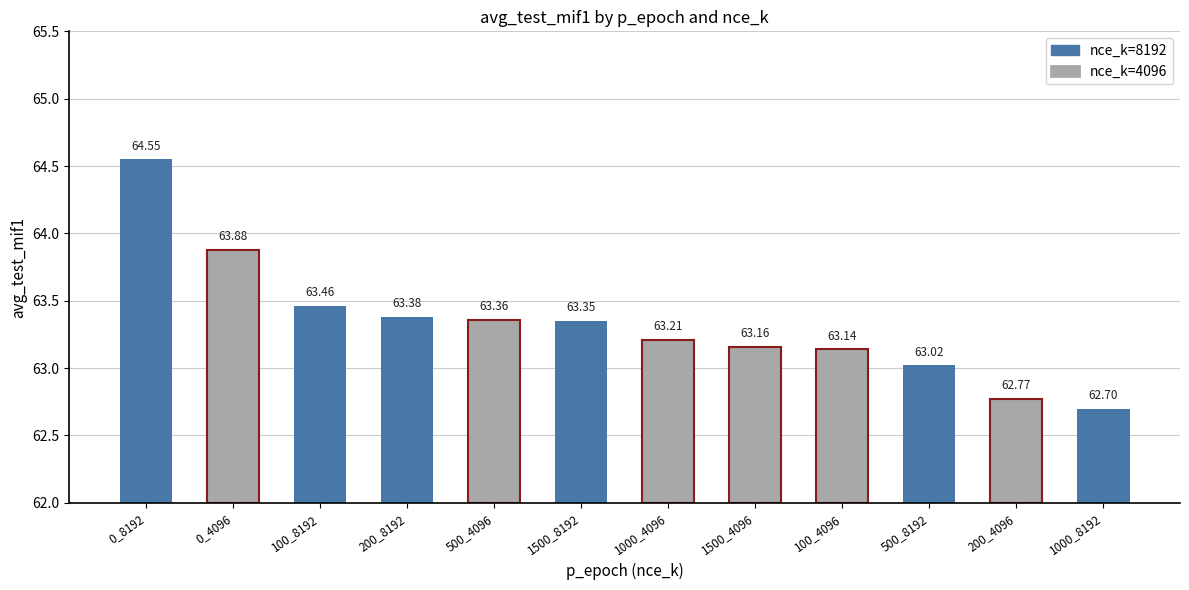

What is the label of the 1st bar from the left?

0_8192